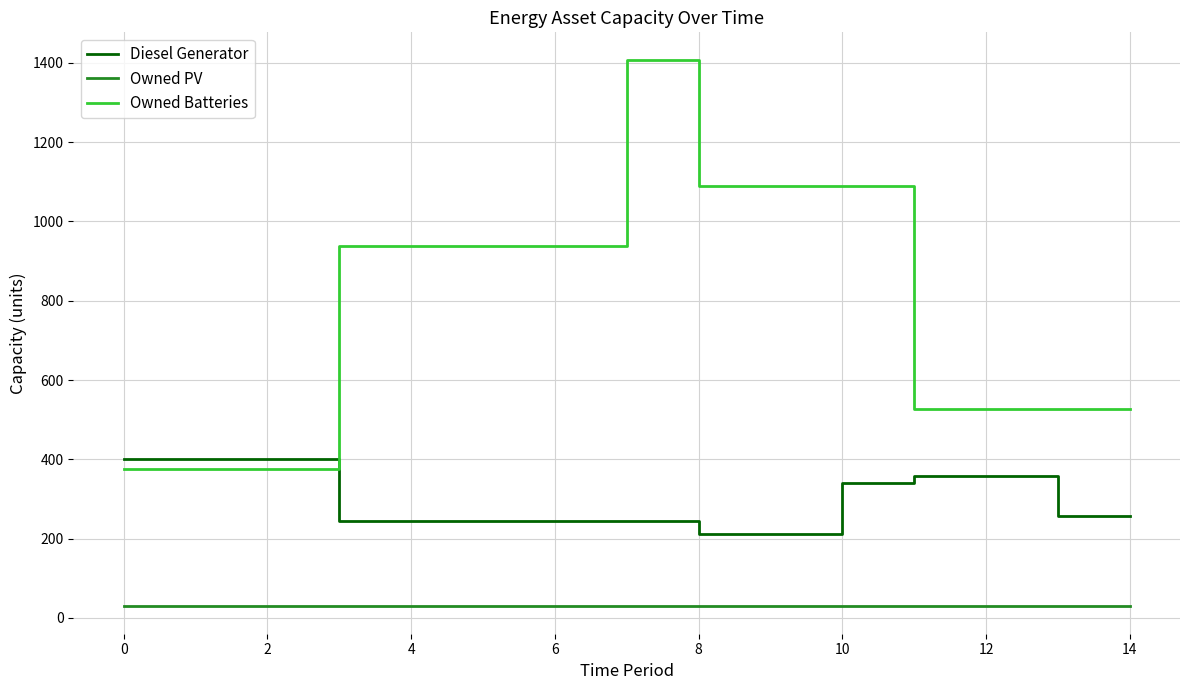

Which series has the widest spread of values?

Owned Batteries